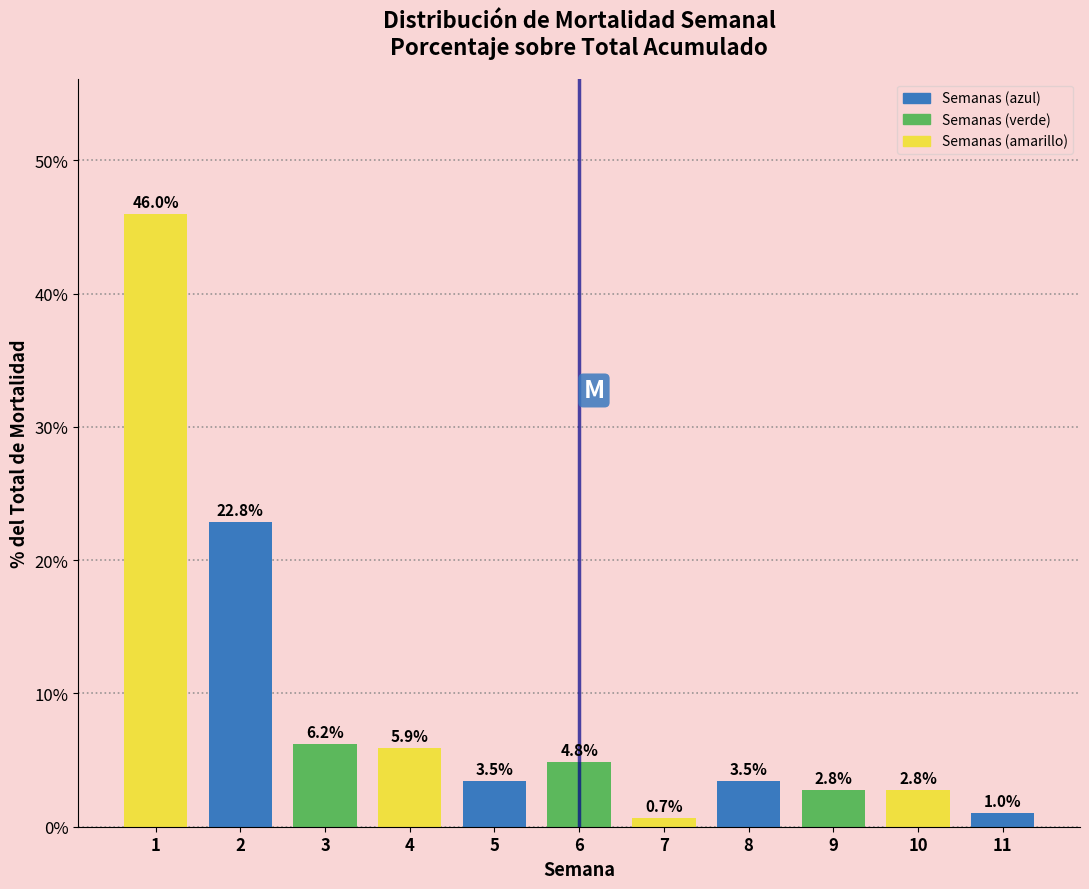

Reading left to right, list all the values displayed in this chart.

46.0	22.8	6.2	5.9	3.5	4.8	0.7	3.5	2.8	2.8	1.0